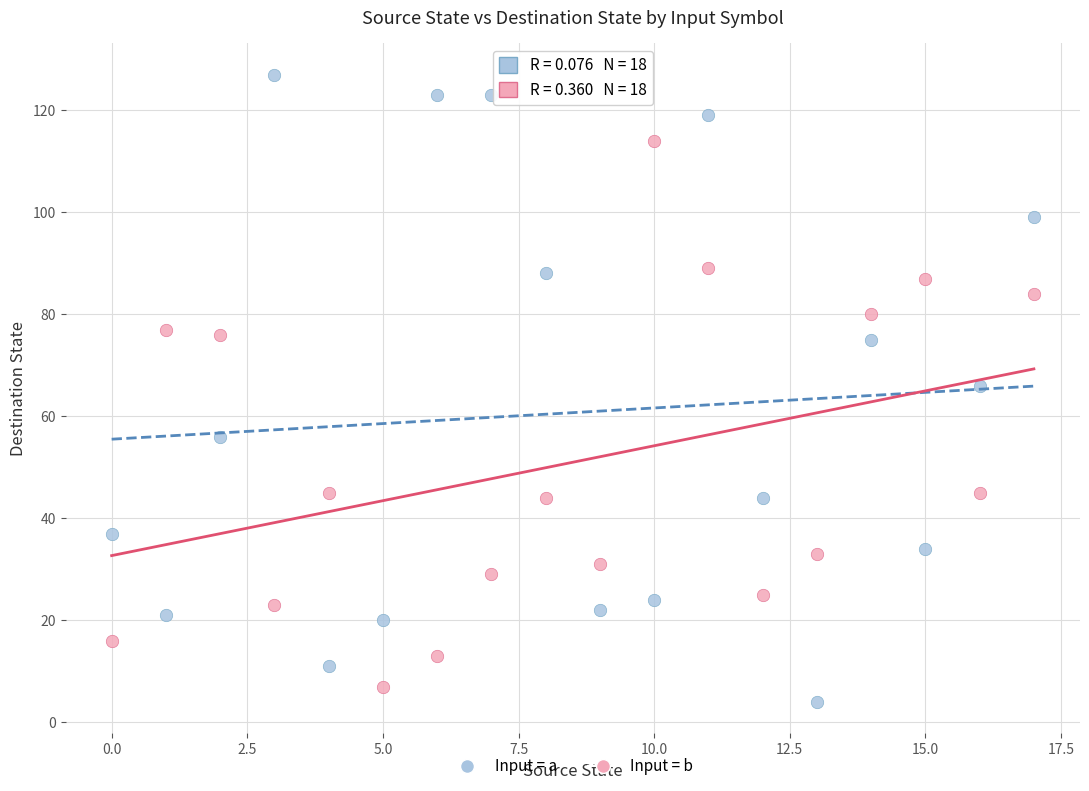

Which series reaches the minimum Y coordinate?

Input = a